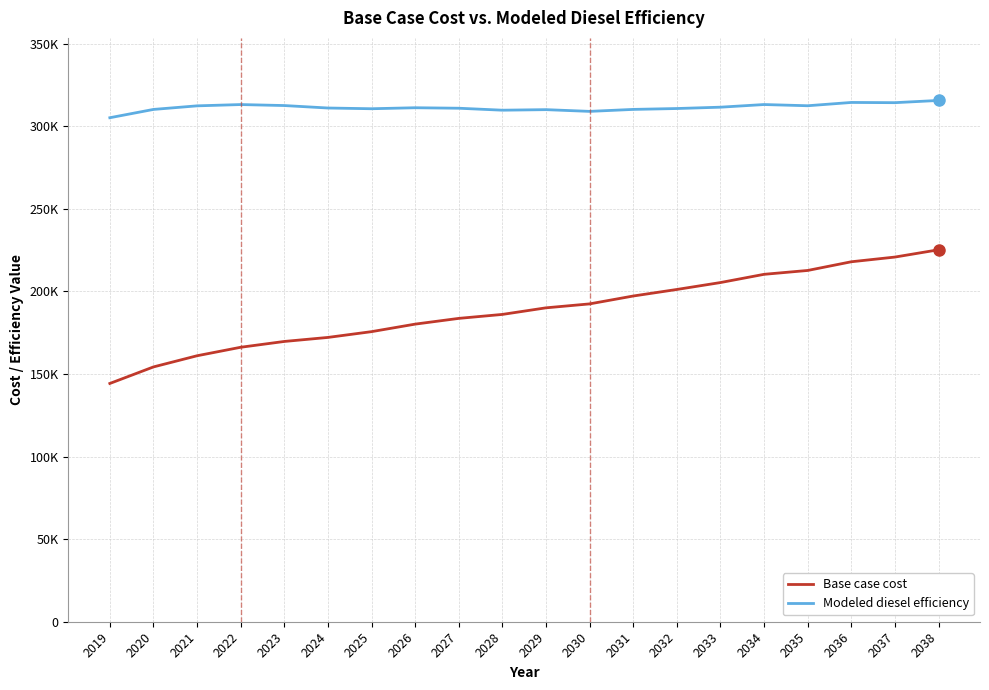

Reading right to left, extract all data points from this chart.

Base case cost: 225215.8	220801.8	217953.8	212689.3	210352.2	205368.1	201179.0	197218.9	192447.5	190061.6	186073.4	183670.5	180193.9	175639.3	172140.6	169702.2	166184.2	161045.4	154279.1	144263.8
Modeled diesel efficiency: 315630.1	314278.7	314414.8	312419.4	313152.4	311547.5	310735.6	310203.9	309008.1	310056.5	309725.4	310914.6	311208.7	310605.6	311047.4	312540.0	313140.2	312358.1	310189.8	305163.4